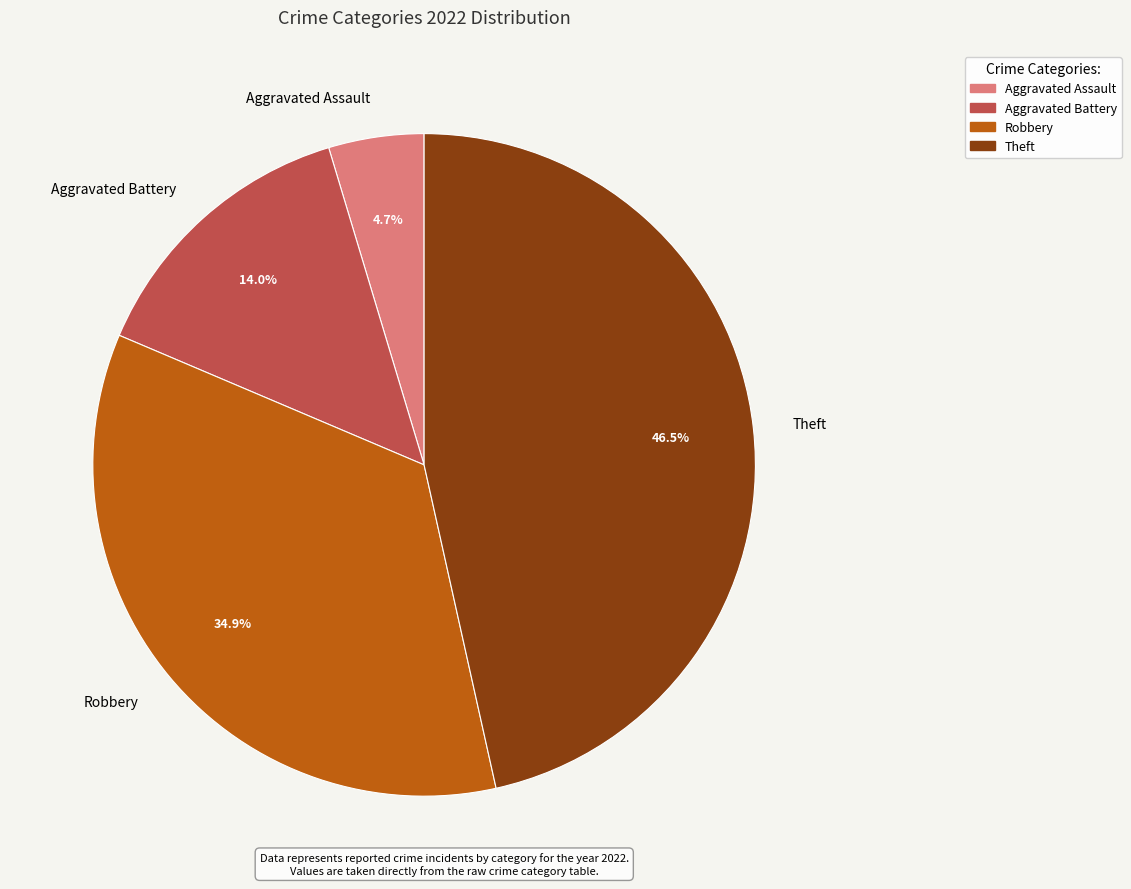

What is the smallest slice in the pie chart?

Aggravated Assault